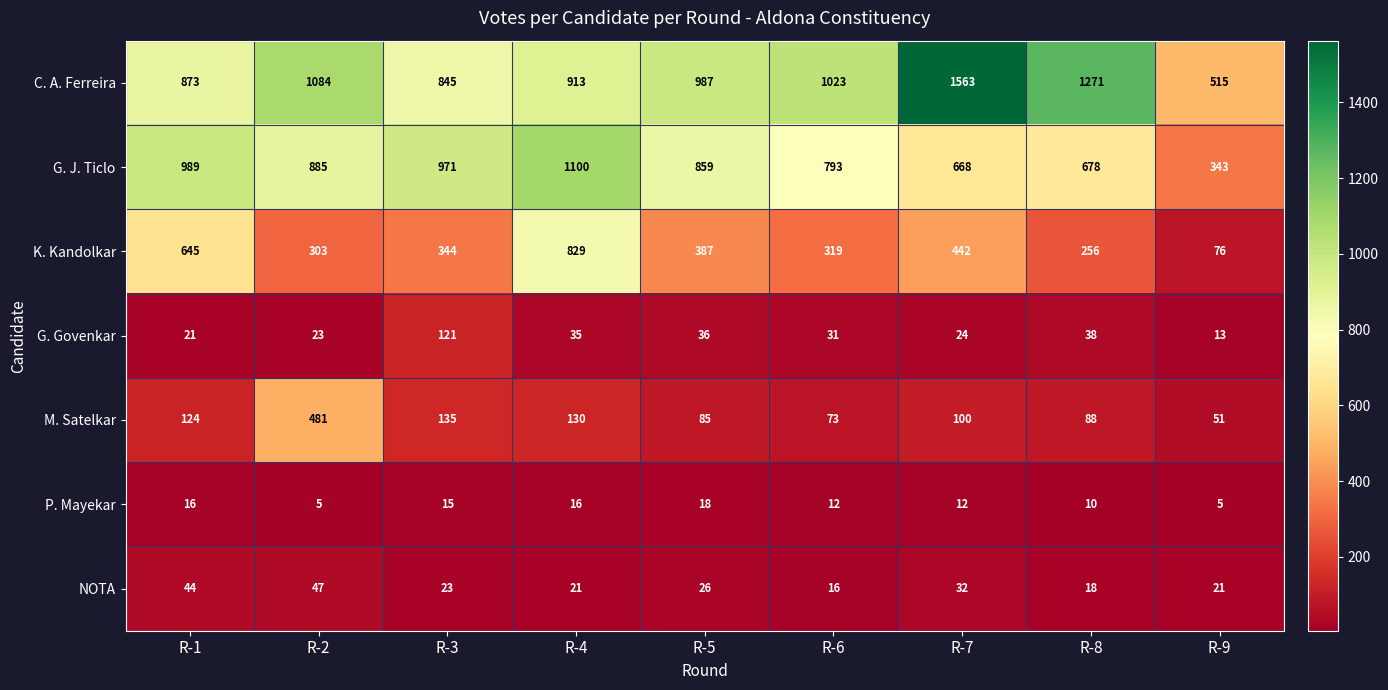

At R-5, list the series in order from smallest to largest.

P. Mayekar, NOTA, G. Govenkar, M. Satelkar, K. Kandolkar, G. J. Ticlo, C. A. Ferreira